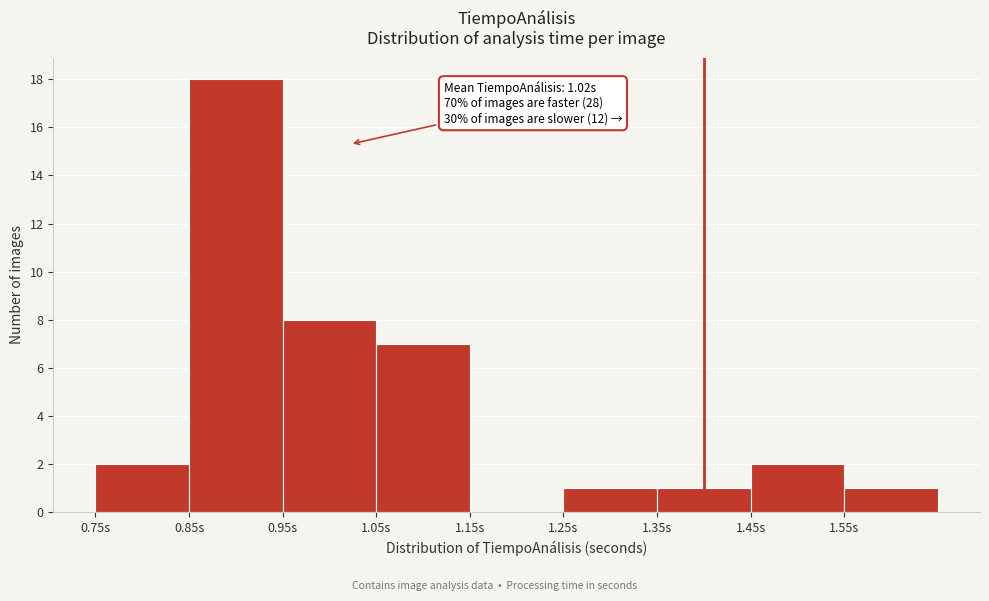

Over which range of the x-axis is the bar tallest?

0.85 to 0.95